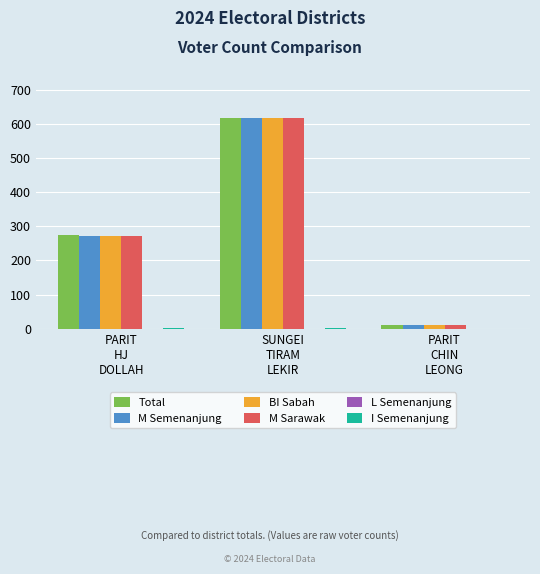

What is the highest value of the BI Sabah series?

617